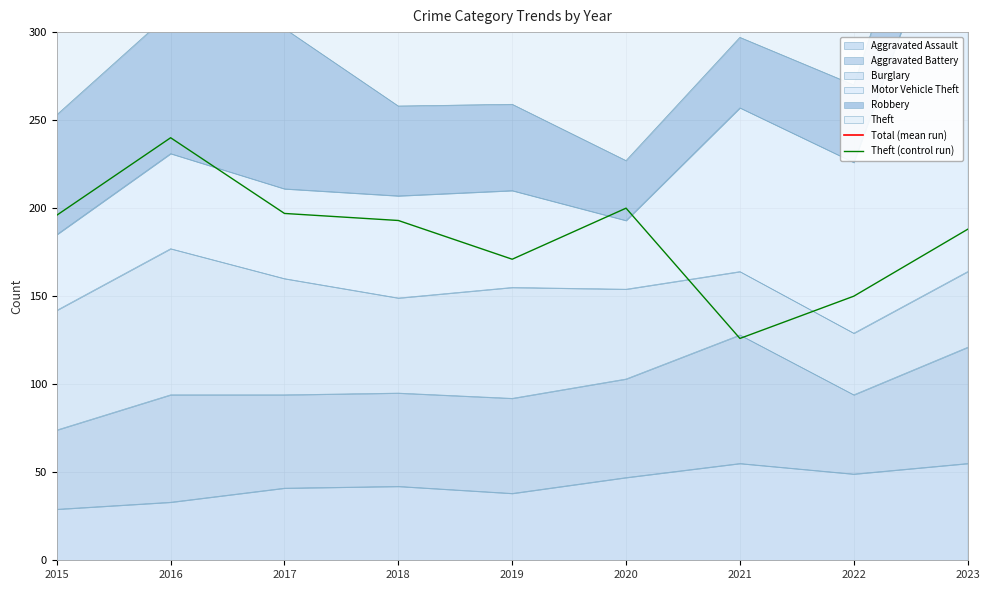

Reading right to left, transcribe all the data shown in this chart.

Total (mean run): 2023=652	2022=420	2021=423	2020=427	2019=430	2018=451	2017=499	2016=551	2015=449
Theft (control run): 2023=188	2022=150	2021=126	2020=200	2019=171	2018=193	2017=197	2016=240	2015=196